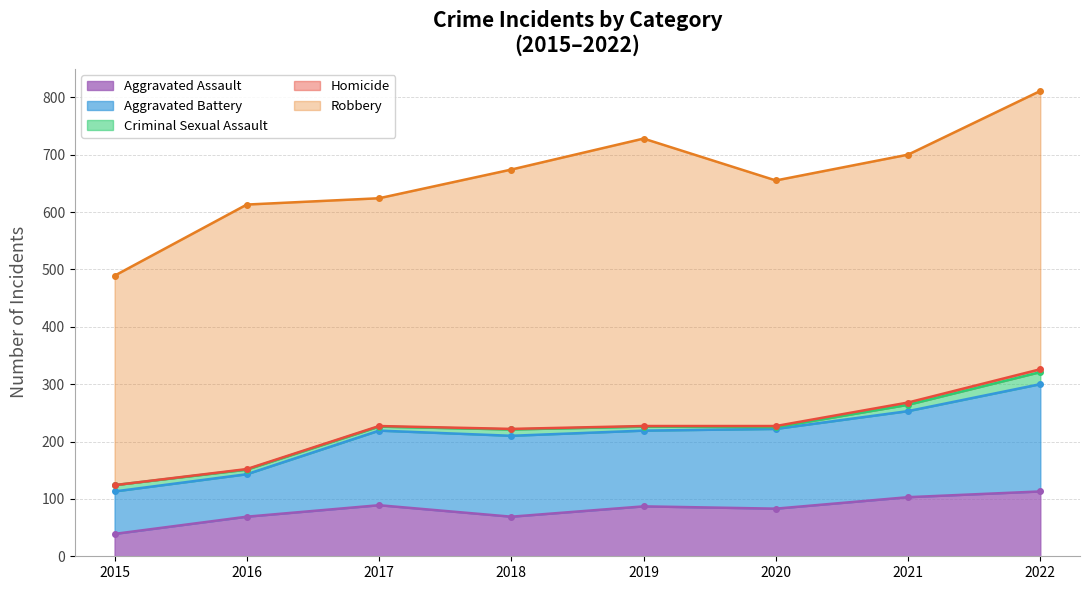

Rank the categories by Aggravated Battery value from highest to lowest.

2022, 2021, 2018, 2020, 2019, 2017, 2015, 2016